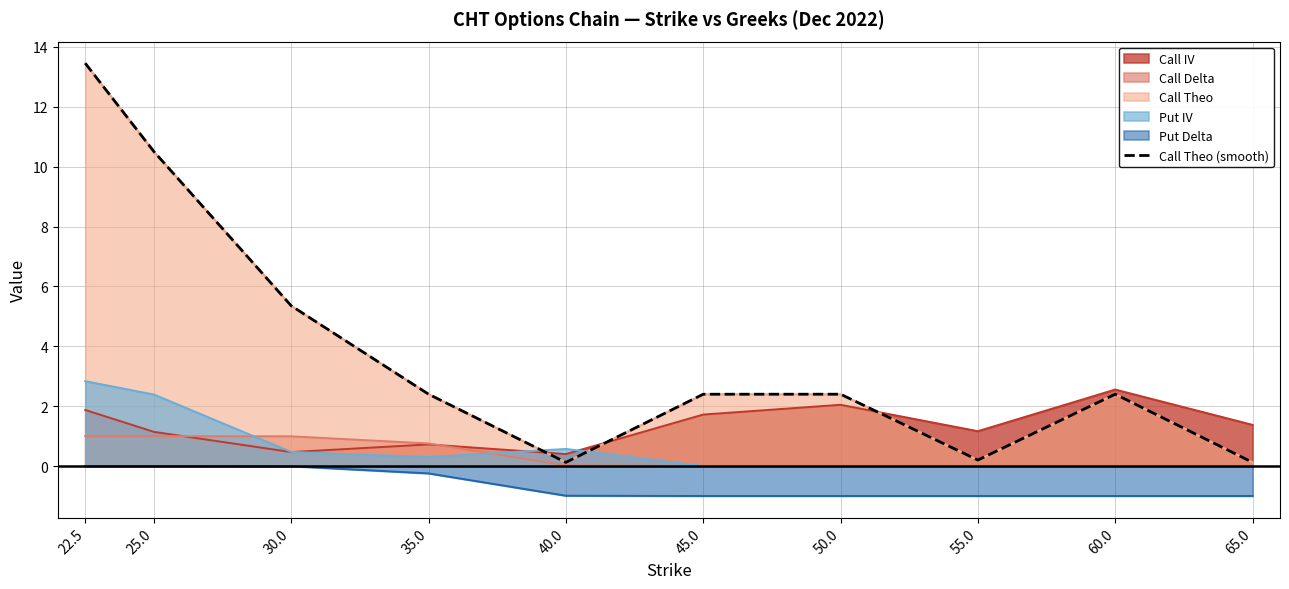

True or false: the data has more than 0 interior local peaks.

True